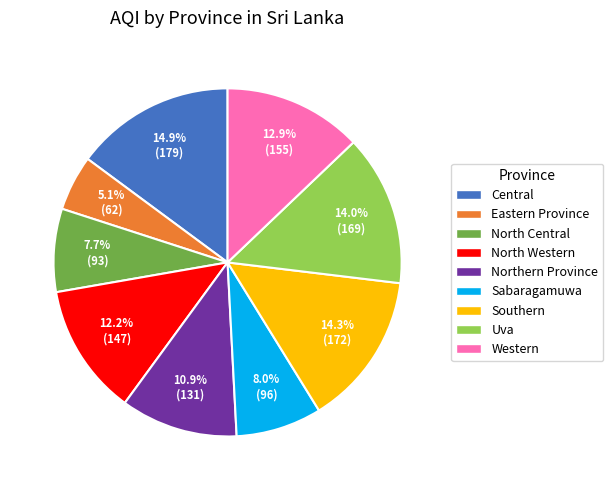

What is the ratio of the value at Eastern Province to the value at North Central?

0.7